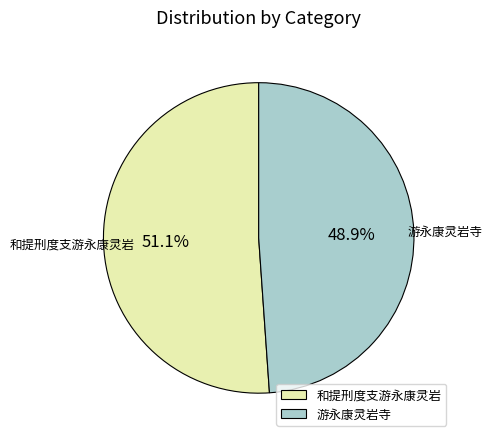

Is it true that 和提刑度支游永康灵岩 is 66% of the pie?

False